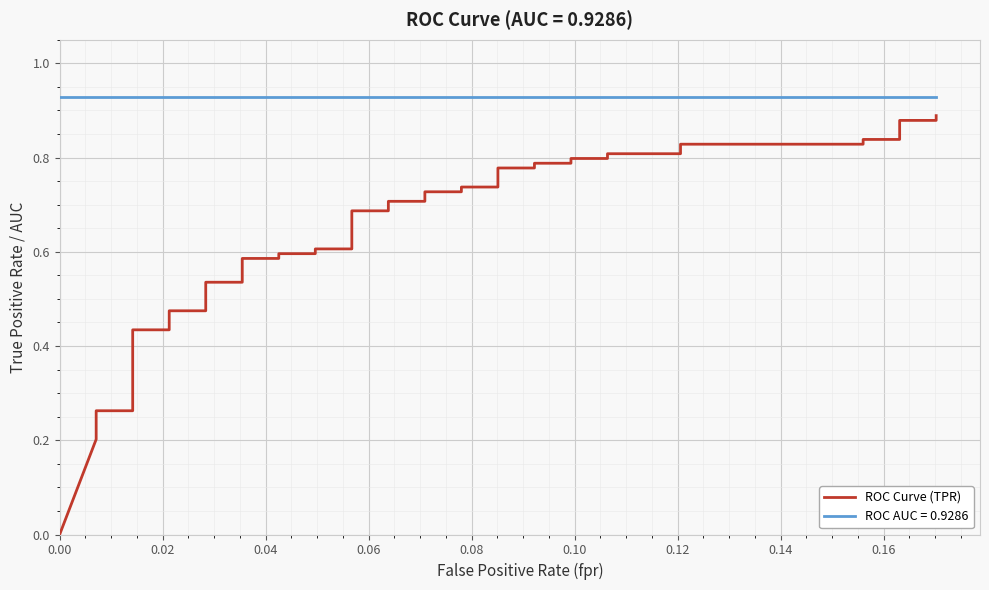

How many positive values are there?

39